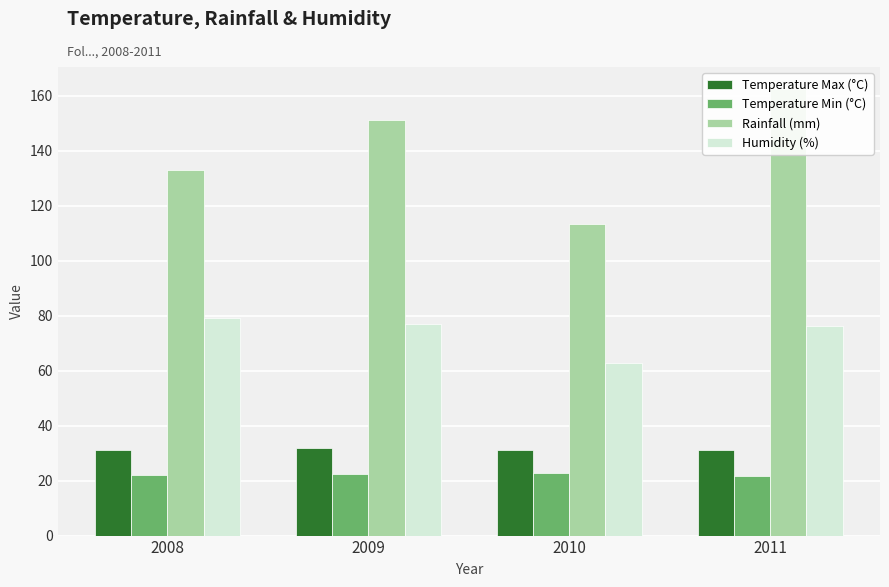

What is the maximum value shown in the chart?

162.3